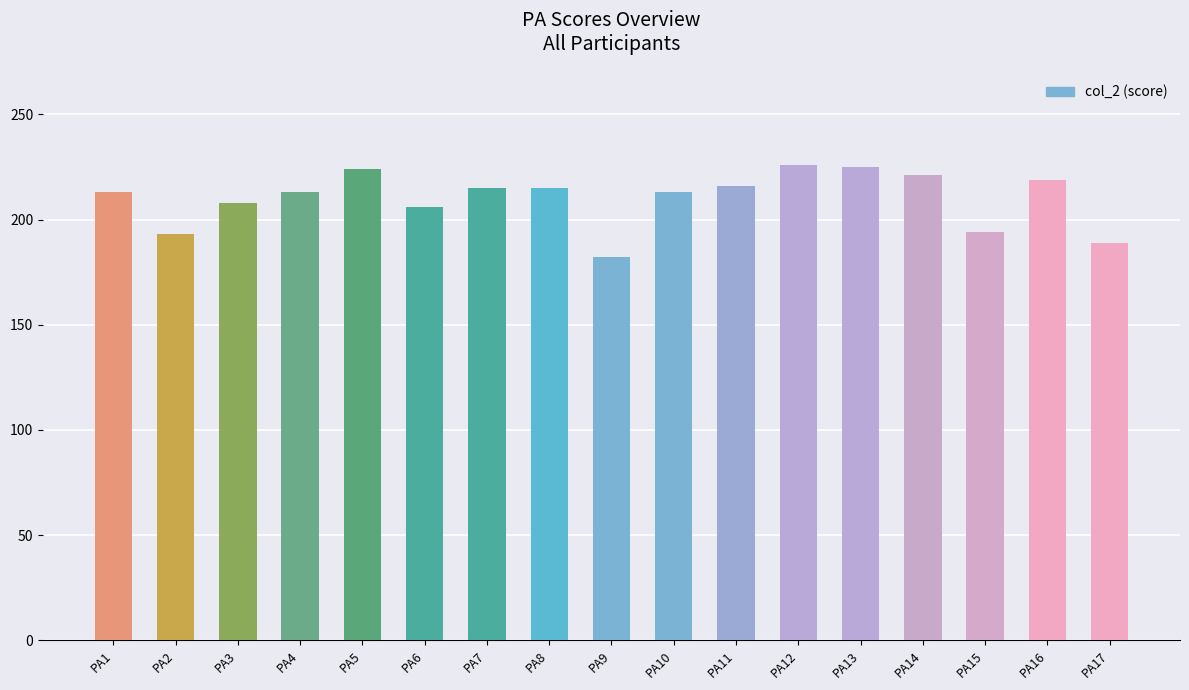

Read the value at PA4, to the nearest 10.

210